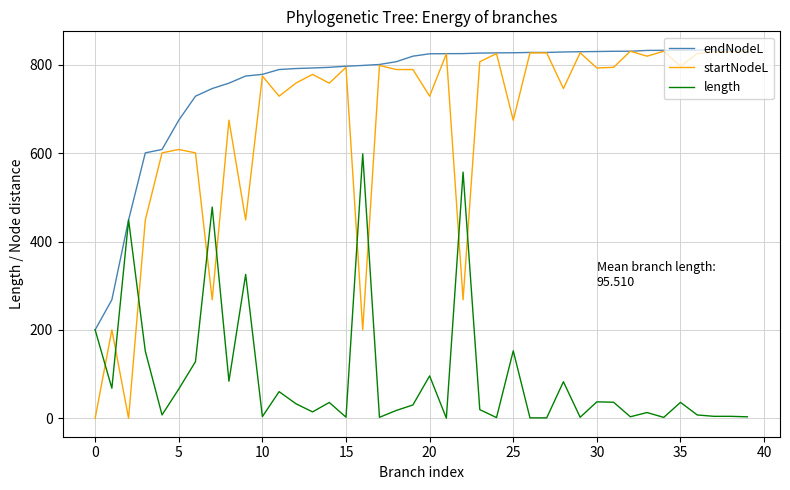

Which series has the widest spread of values?

startNodeL